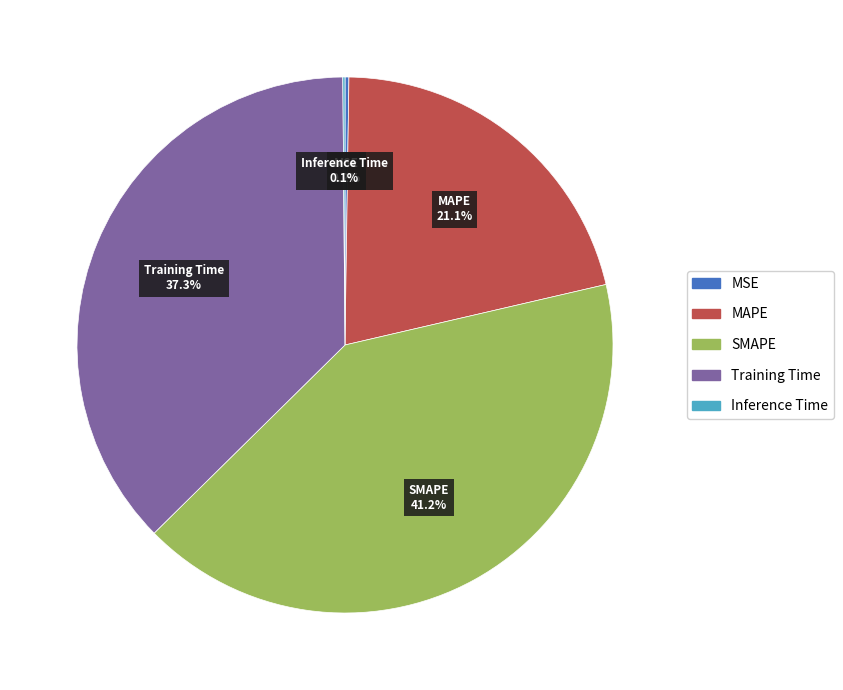

Which has a higher value, MAPE or Training Time?

Training Time